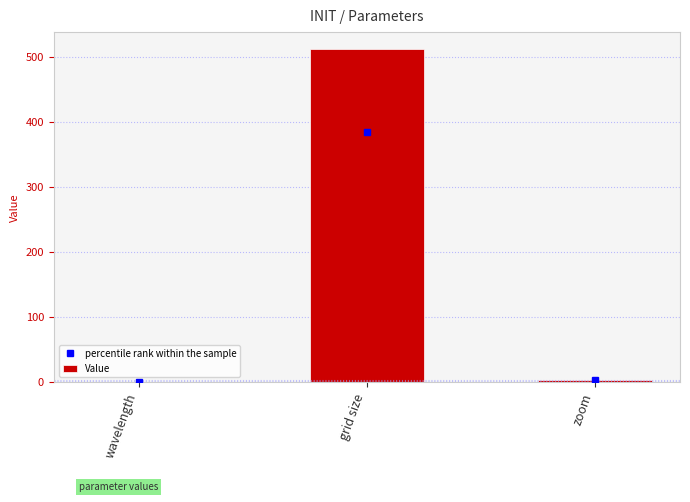

What is the difference between the values at grid size and zoom?

508.0